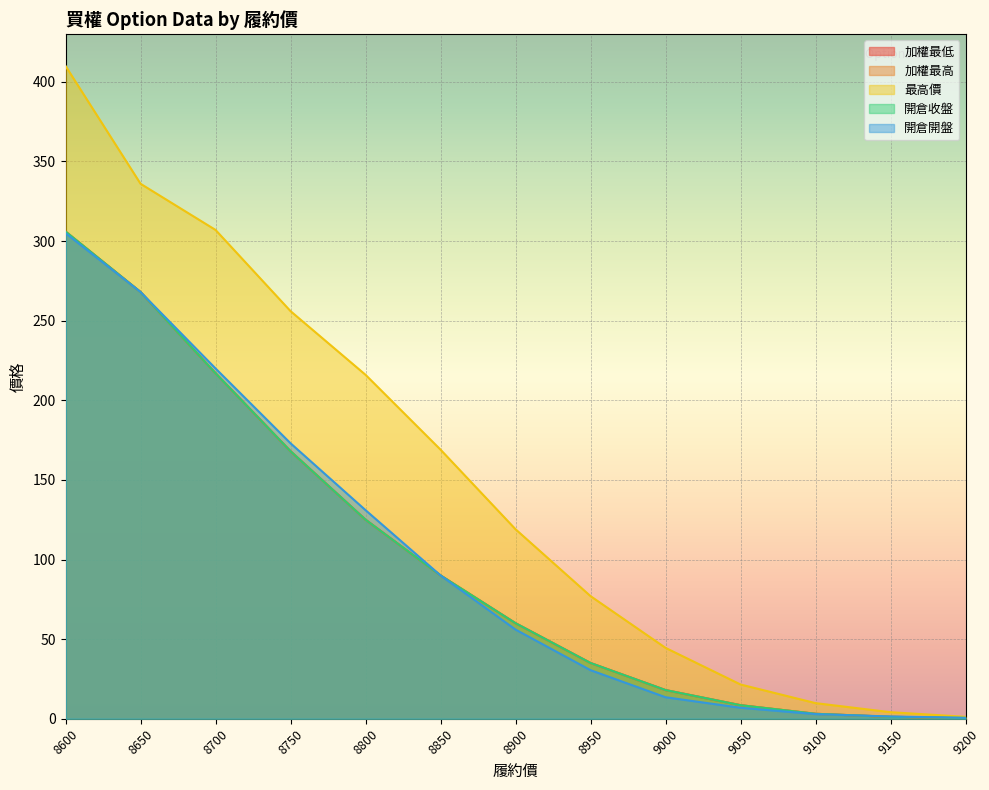

True or false: 開倉開盤 has more than 0 interior local peaks.

False